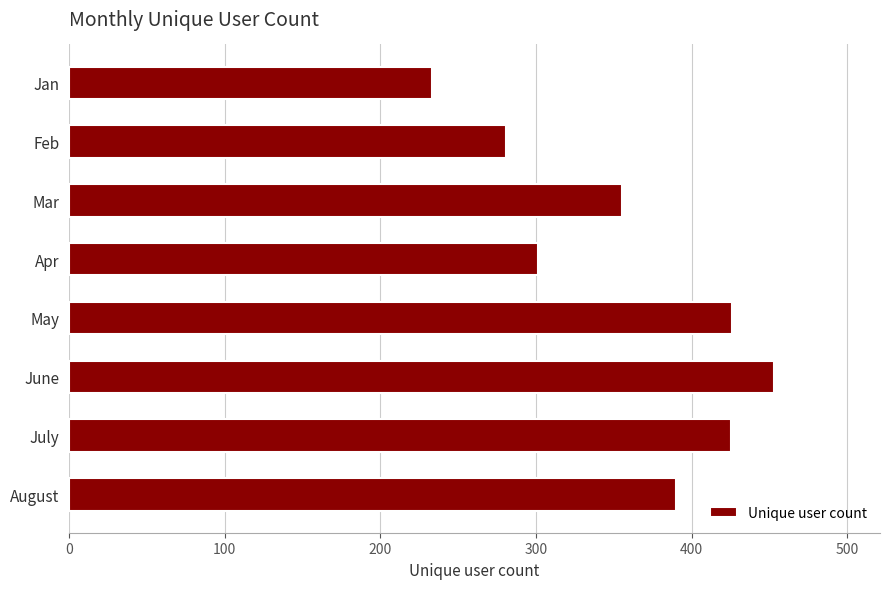

Approximately how many times larger is the value at Feb compared to Jan?

1.2